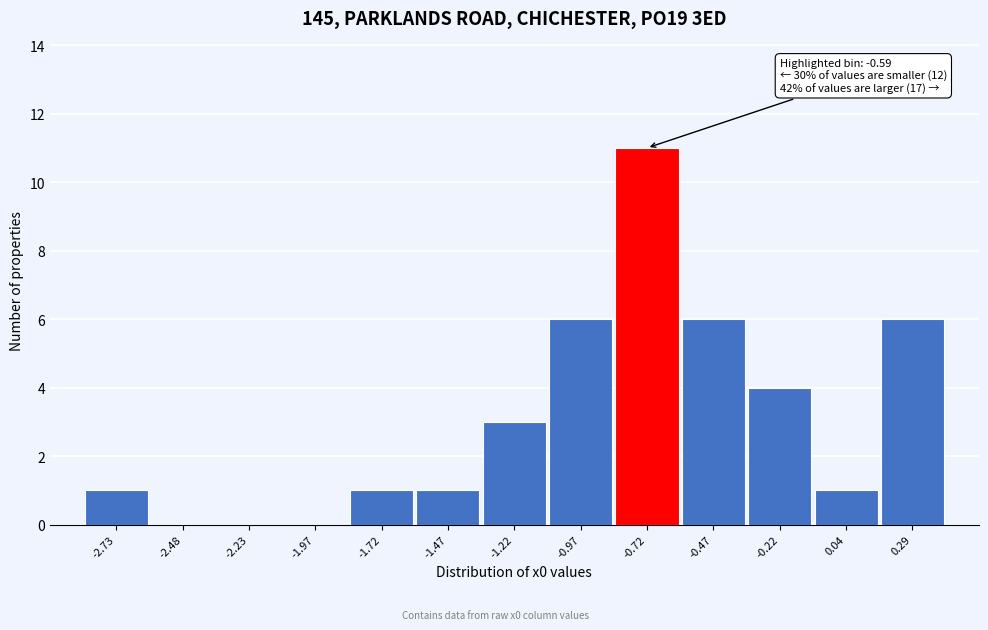

Reading left to right, transcribe all the data shown in this chart.

-2.73=1	-2.48=0	-2.23=0	-1.97=0	-1.72=1	-1.47=1	-1.22=3	-0.97=6	-0.72=11	-0.47=6	-0.22=4	0.04=1	0.29=6